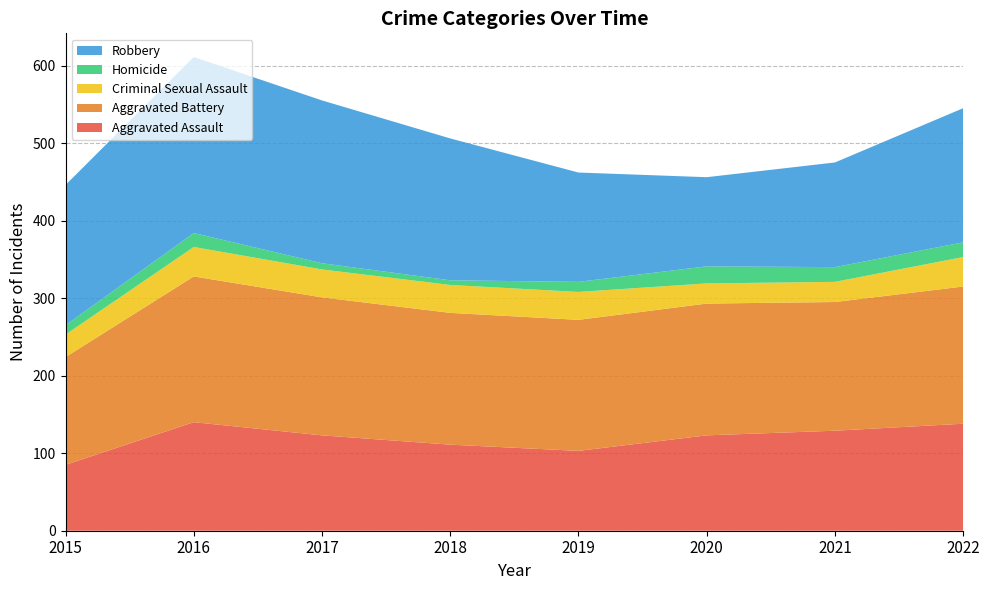

Reading right to left, list all the values displayed in this chart.

Aggravated Assault: 138	129	123	103	111	123	140	85
Aggravated Battery: 177	166	170	169	170	178	188	139
Criminal Sexual Assault: 38	26	26	36	36	36	38	29
Homicide: 19	19	22	13	6	8	18	12
Robbery: 173	135	115	141	183	210	227	181